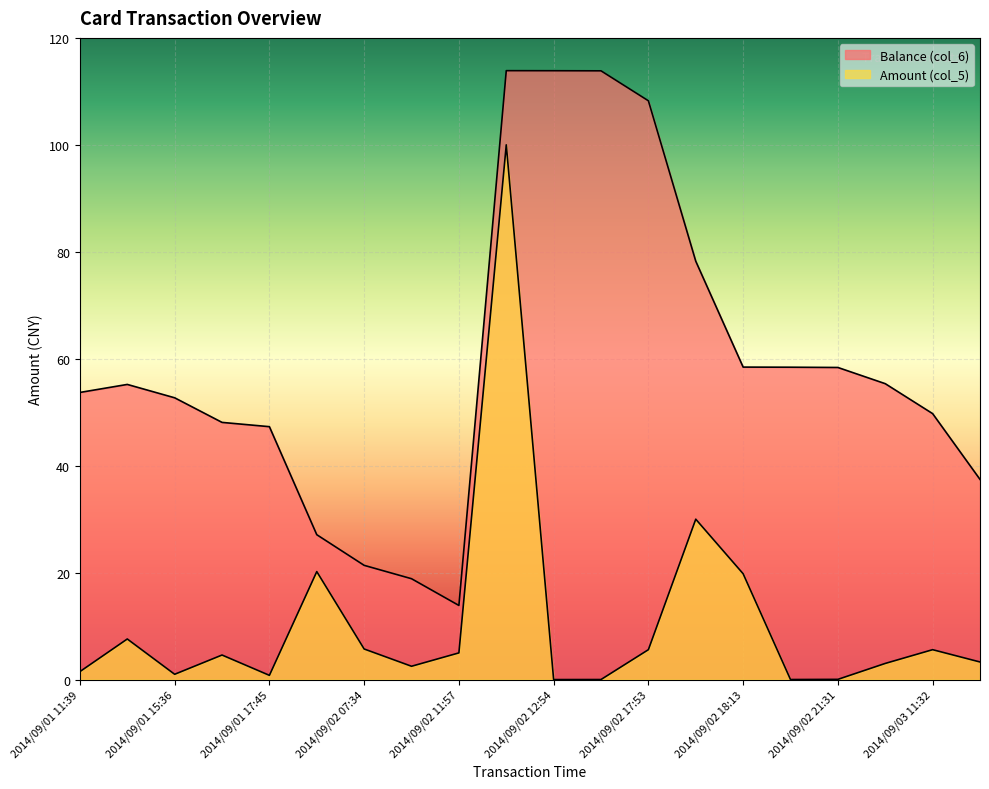

At how many categories does at least one series exceed 112?

3